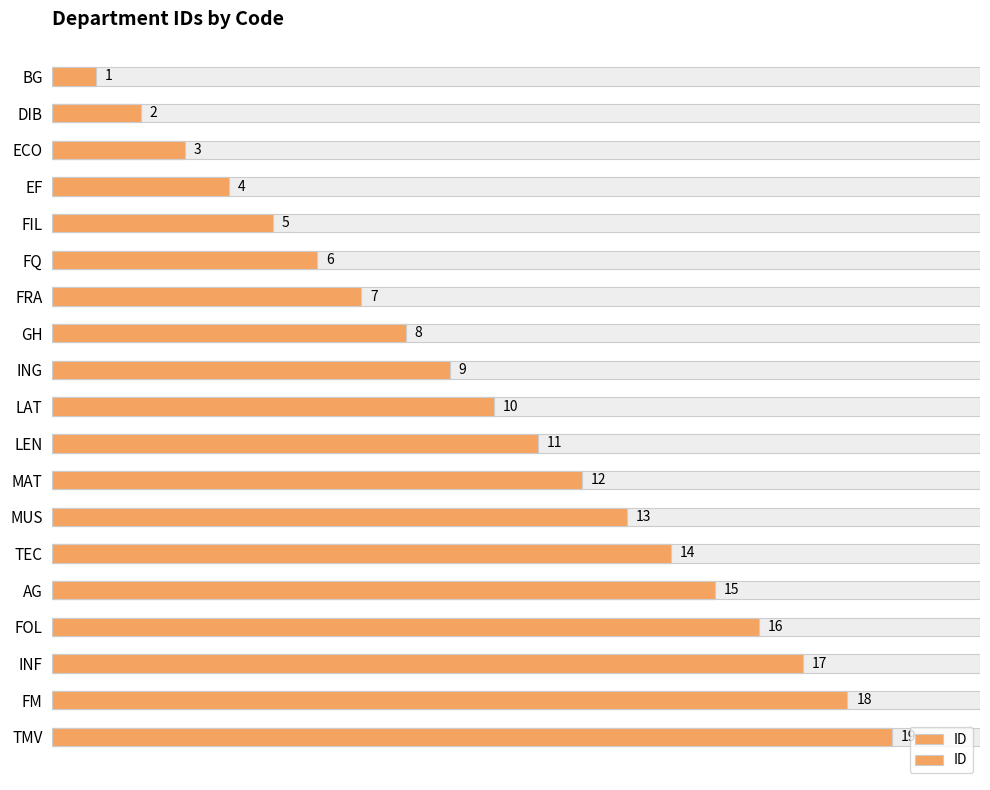

What is the greatest value displayed?

19